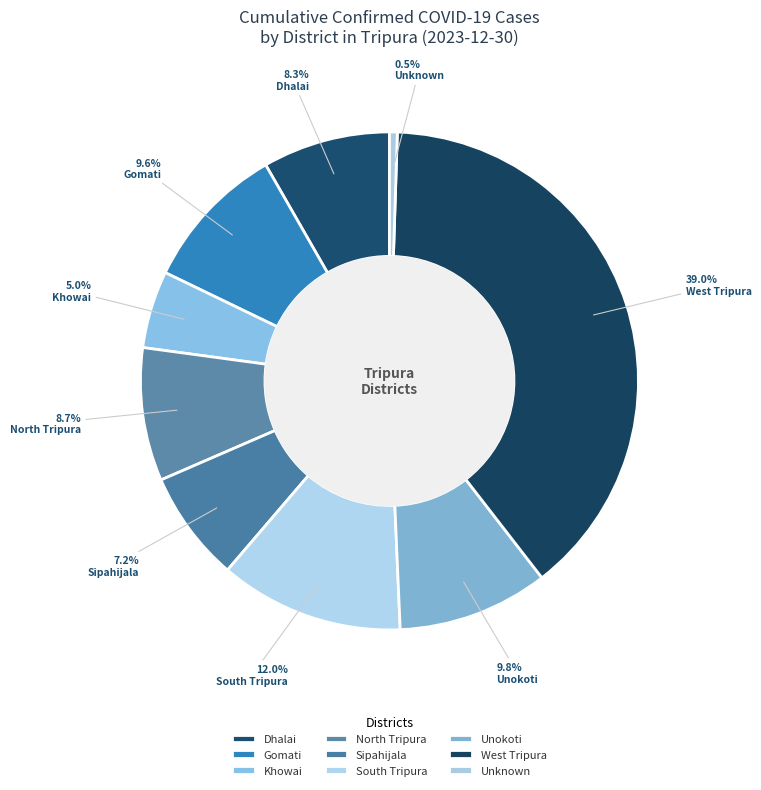

True or false: Khowai accounts for 15% of the total.

False